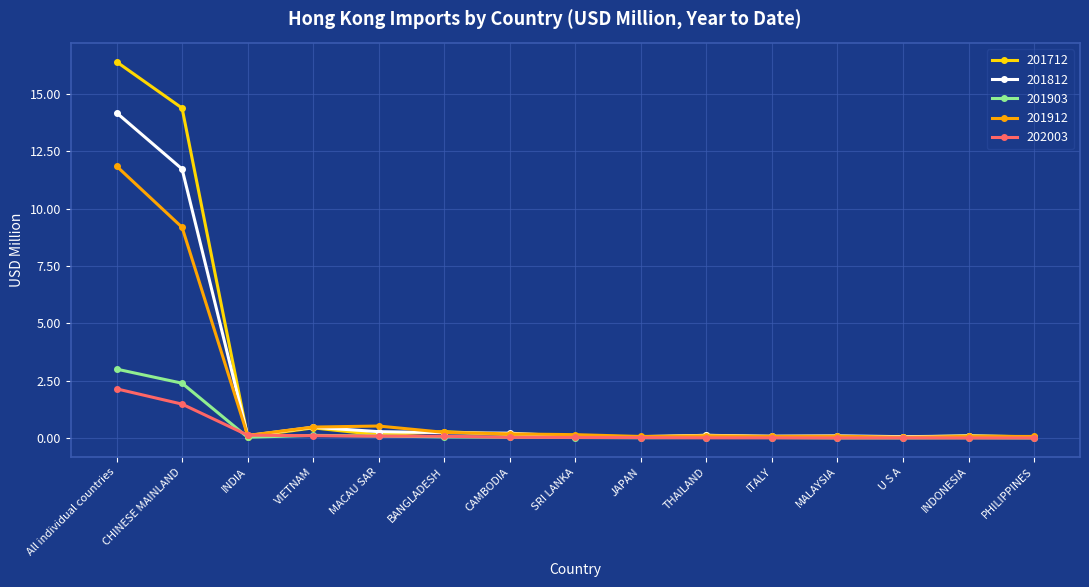

What is the label of the 3rd point from the left?

INDIA